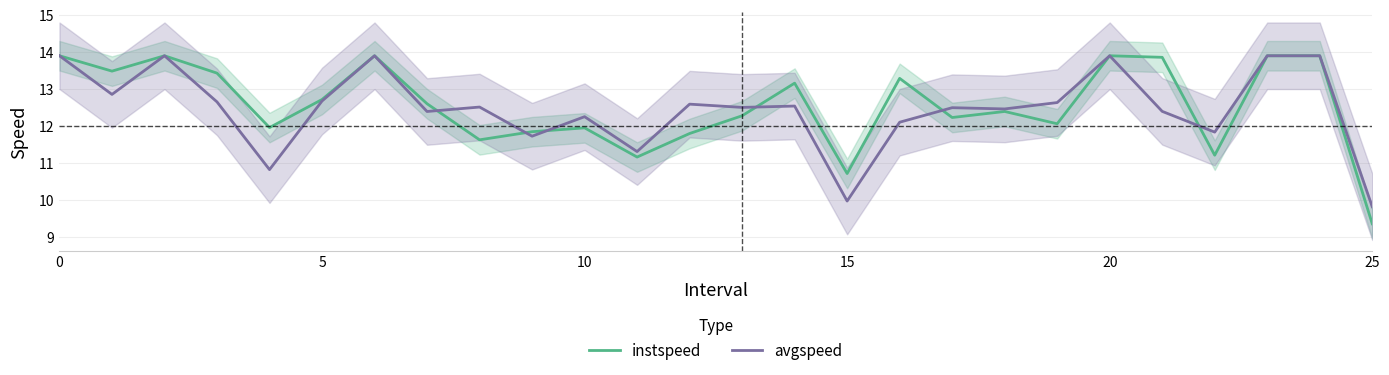

Between which two adjacent categories do avgspeed and instspeed first intersect?

7 and 8